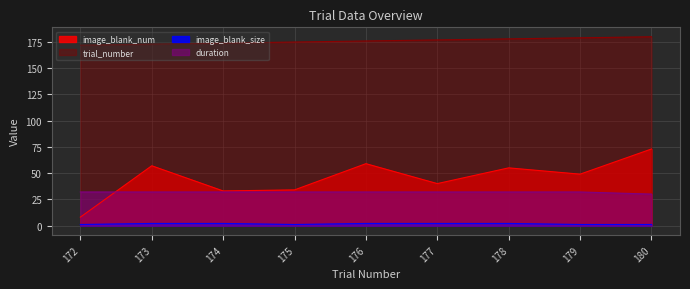

True or false: image_blank_size and onset intersect in this chart.

False